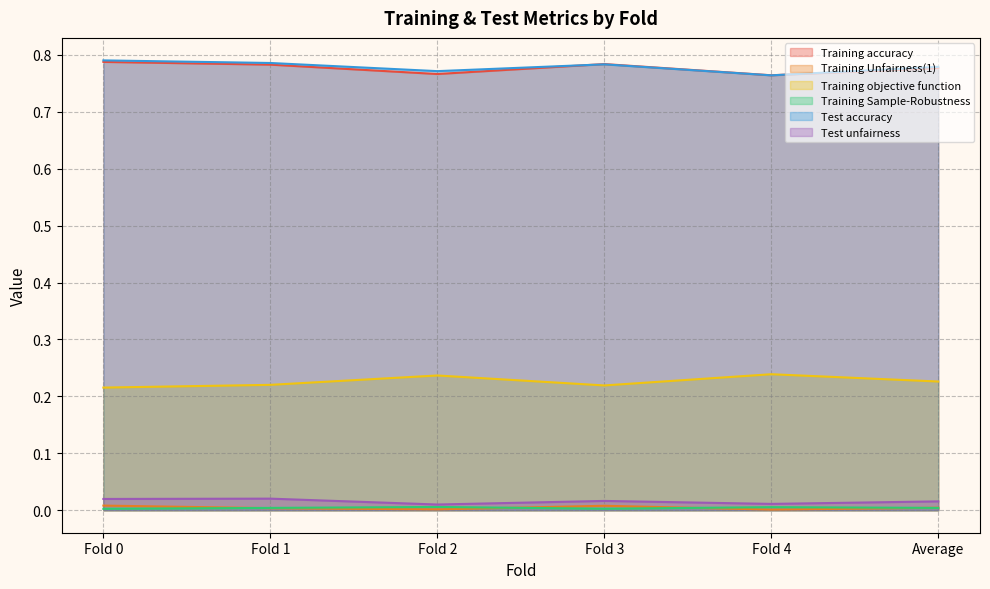

Is it true that Training Sample-Robustness equals 0.0 at Fold 0?

True